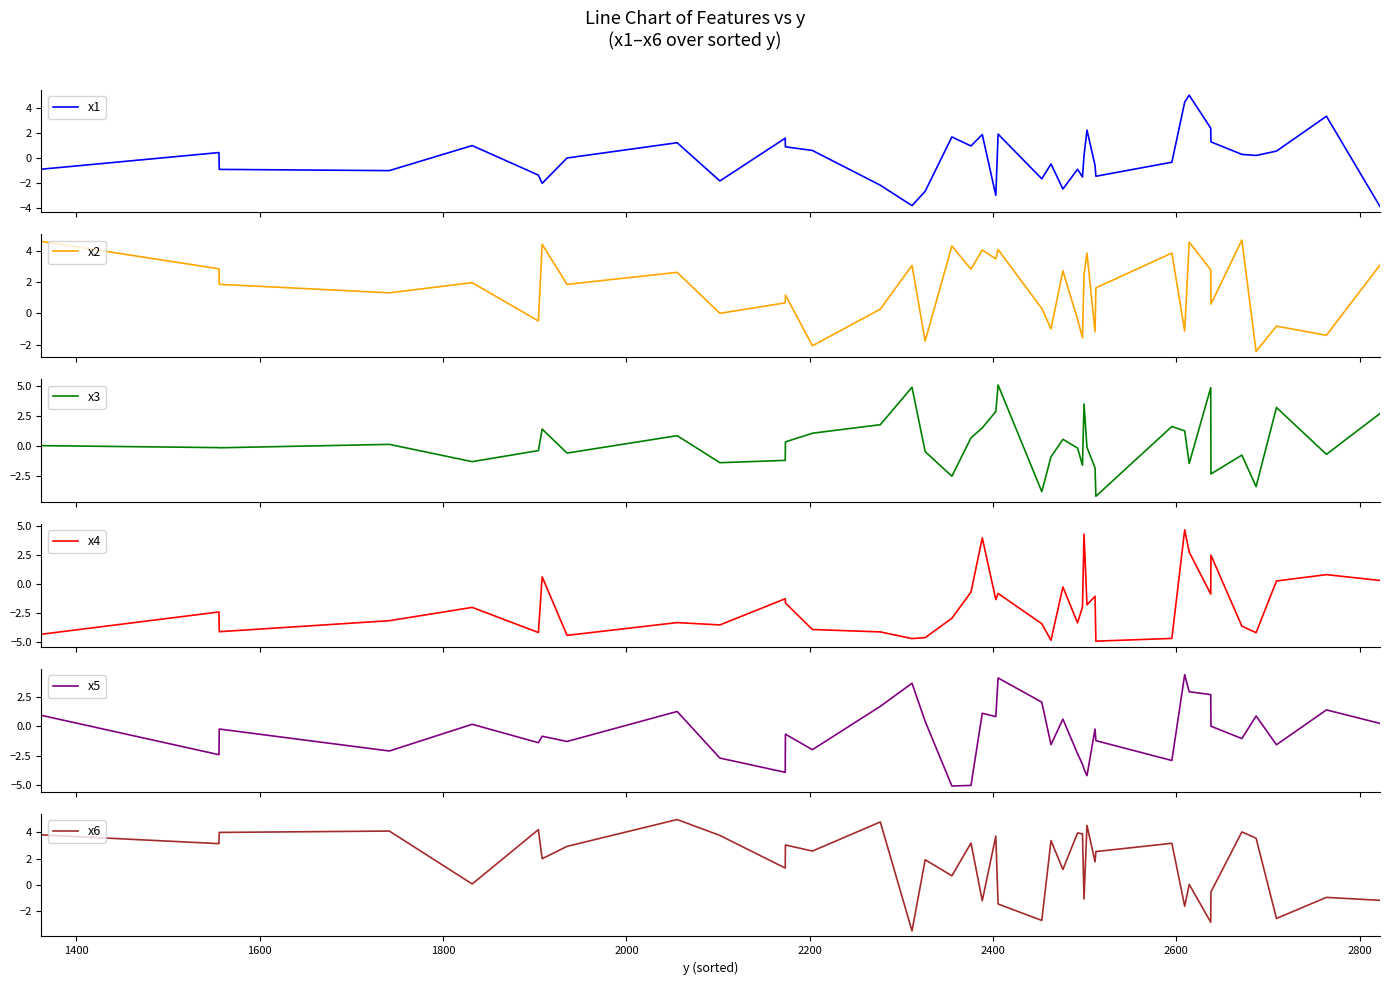

How many values in x6 are above zero?

29